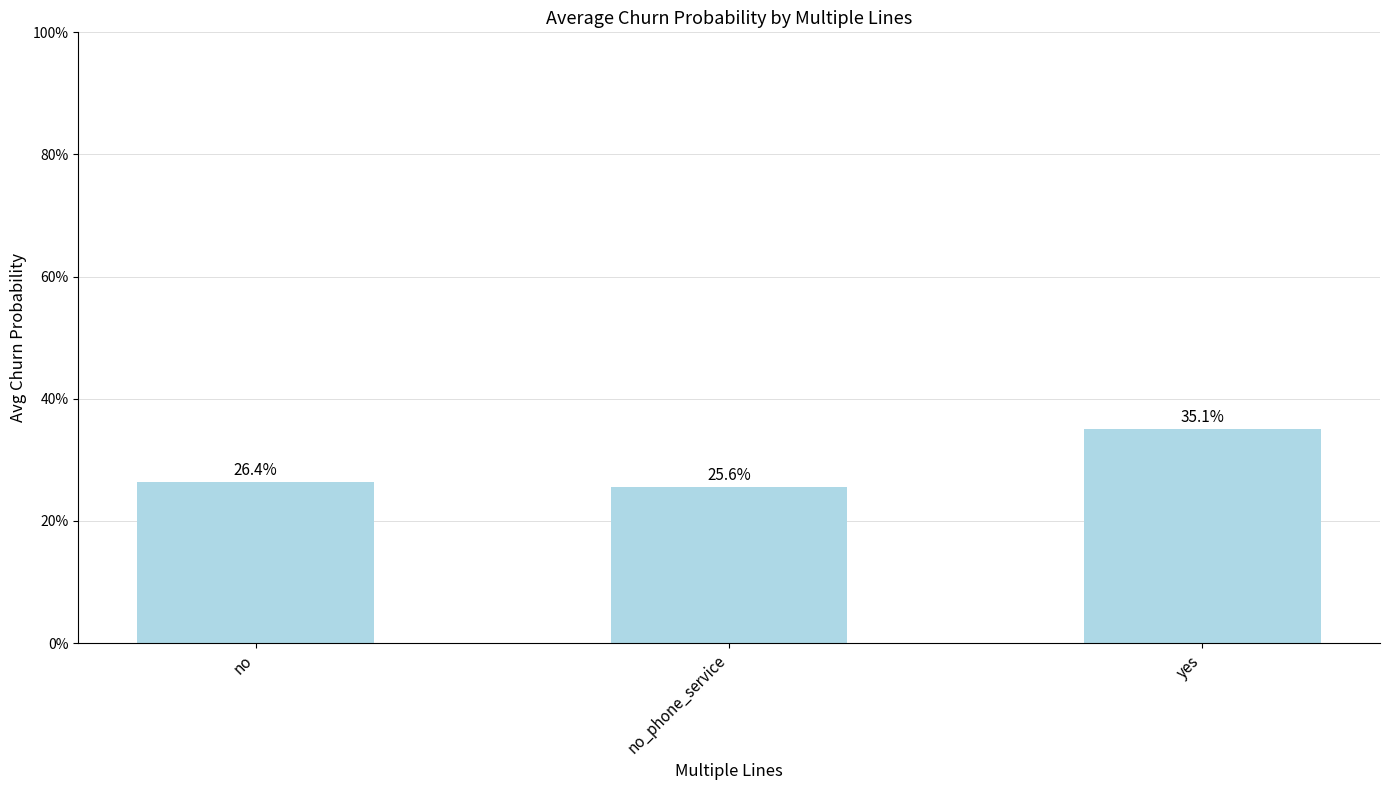

Are the bars horizontal?

No